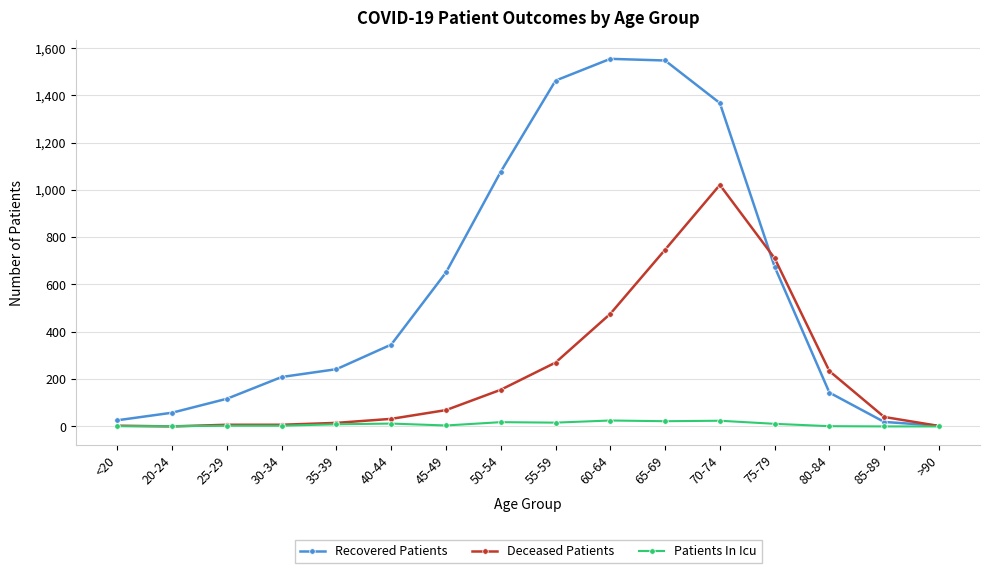

True or false: Recovered Patients has more than 0 points higher than both neighbors.

True